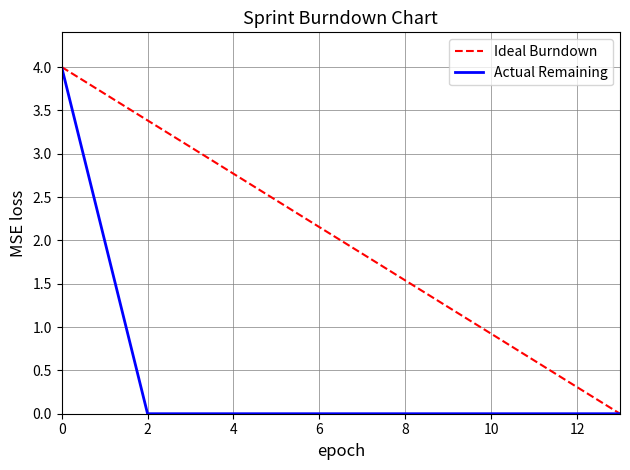

What is the maximum value shown in the chart?

4.0